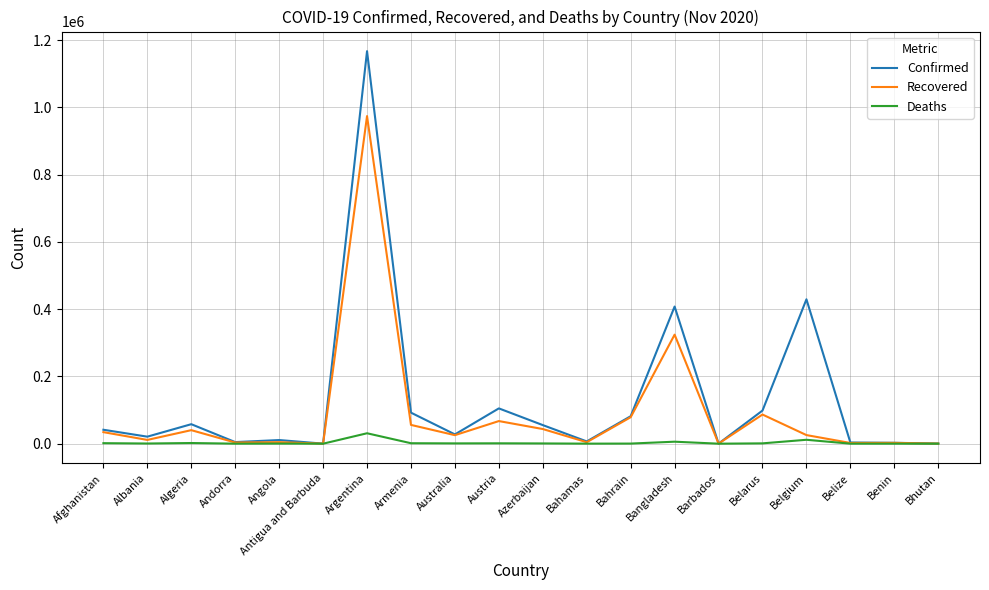

At which label is Confirmed closest to 583526?

Belgium